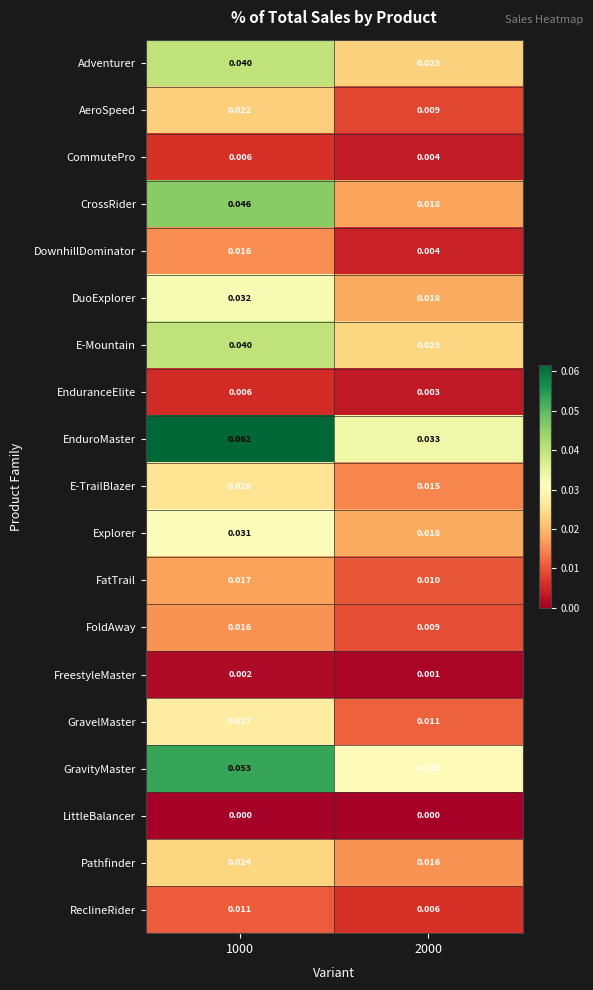

Which category has the highest value across all series?

1000